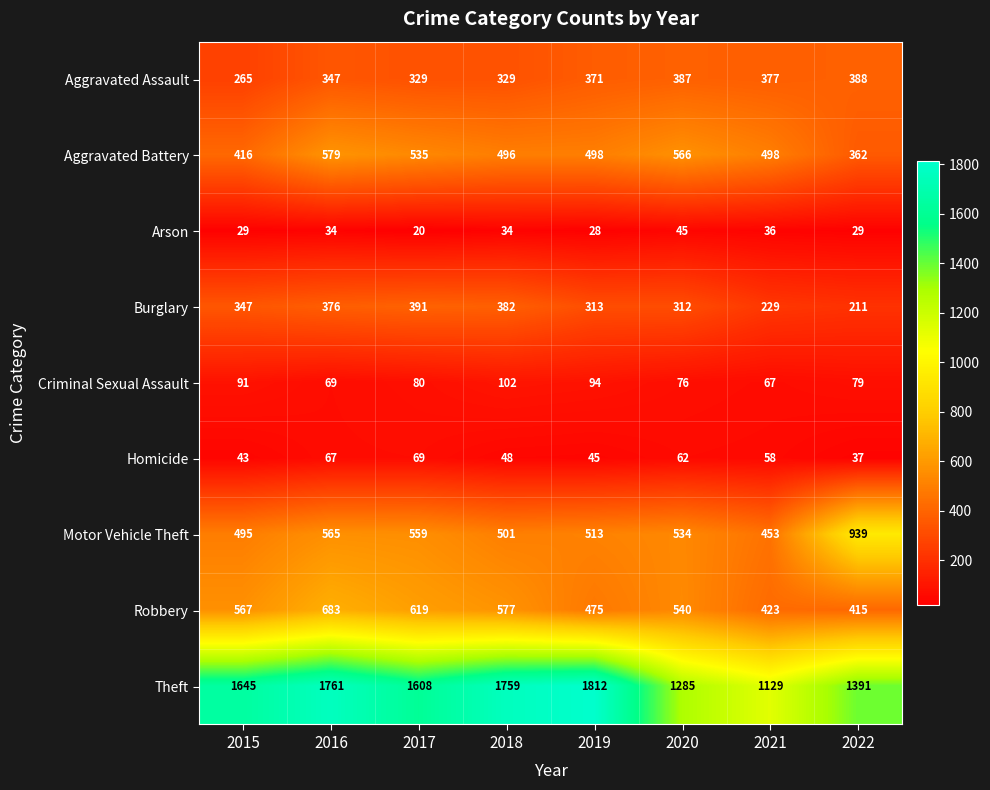

What is the average value of the Arson series?

32